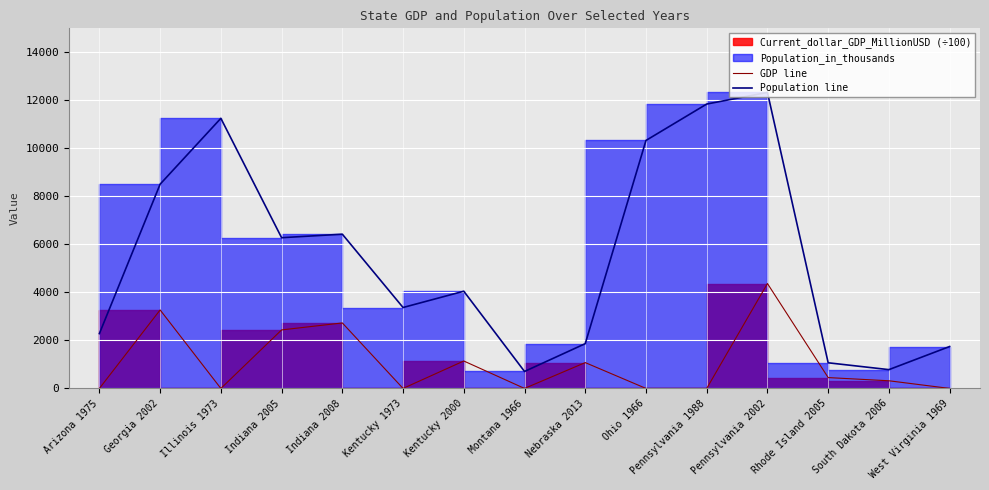

What is the approximate value of Population line at Rhode Island 2005?

1068.0